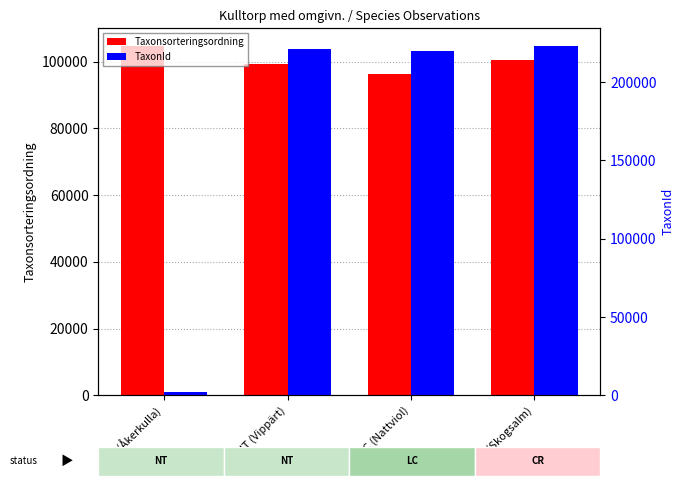

How many categories are shown in the chart?

4